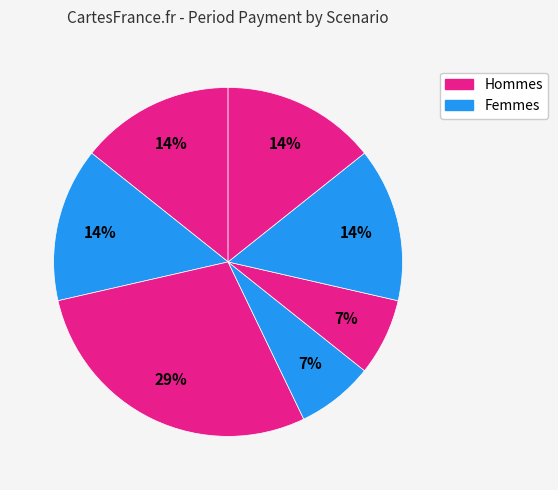

Is there any slice that represents more than half of the pie?

No